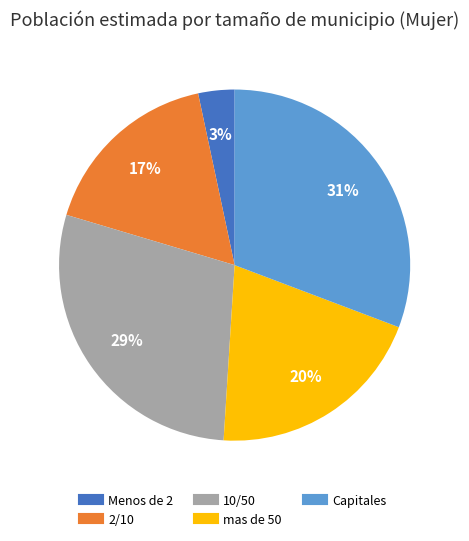

Approximately how many times larger is the value at 2/10 compared to 10/50?

0.6